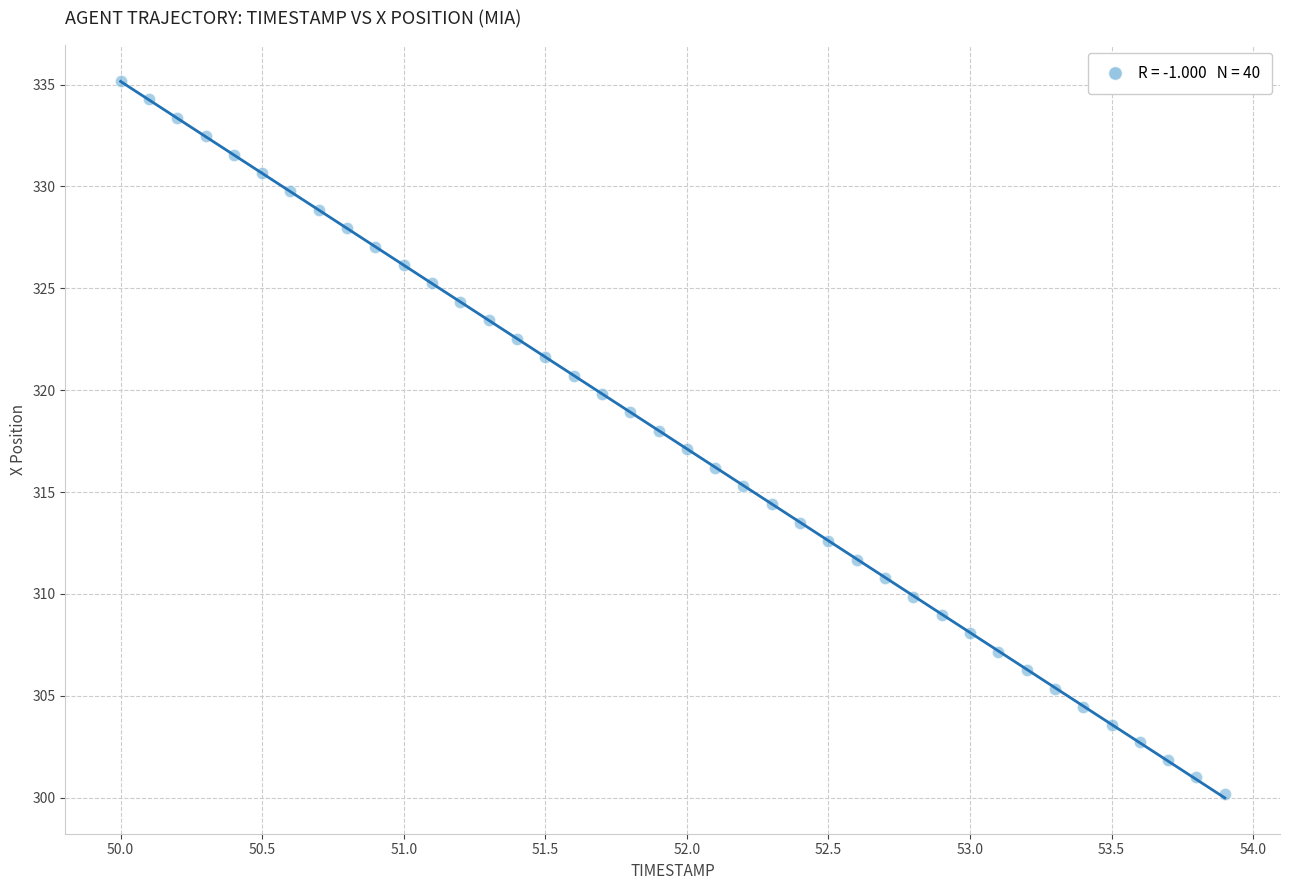

What is the range of X values (max minus min)?

3.9